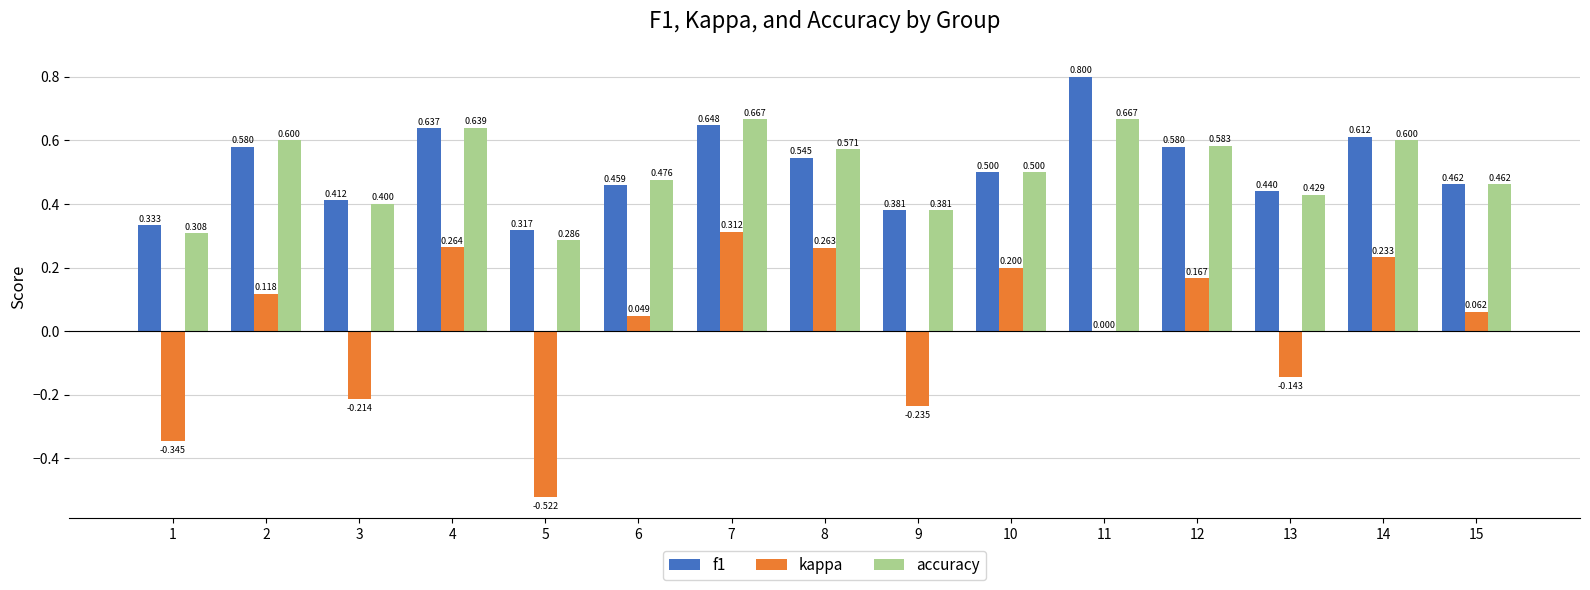

Is the value of f1 at 12 greater than the value of accuracy at 14?

No